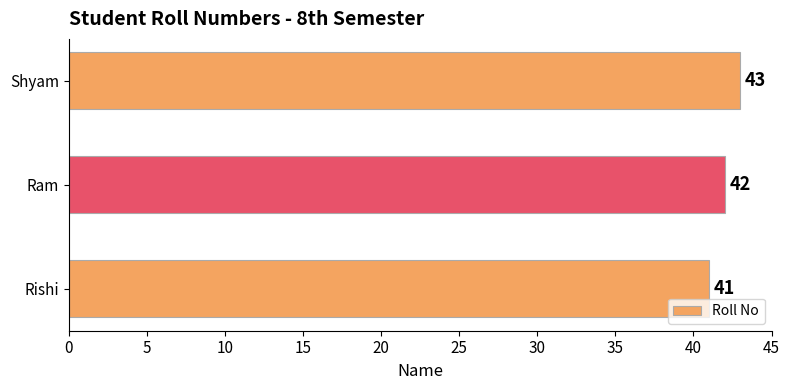

Which has a higher value, Ram or Shyam?

Shyam